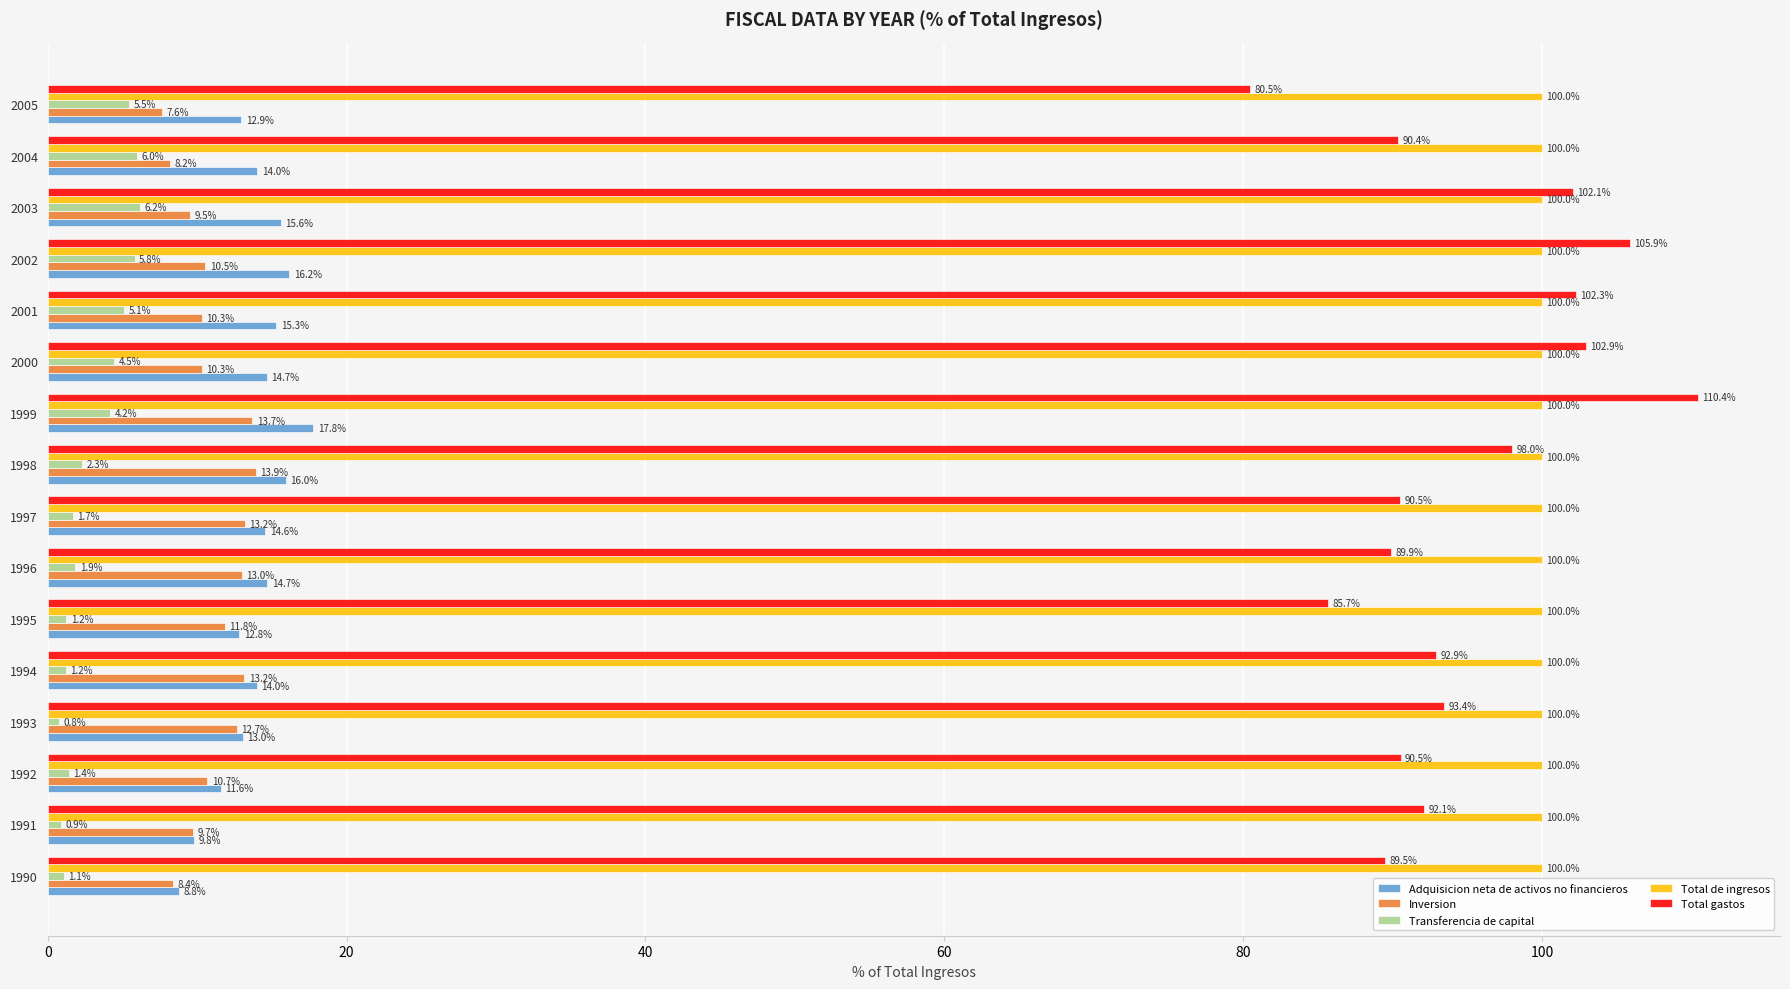

What is the spread (max minus min) of values at 1992?

98.6